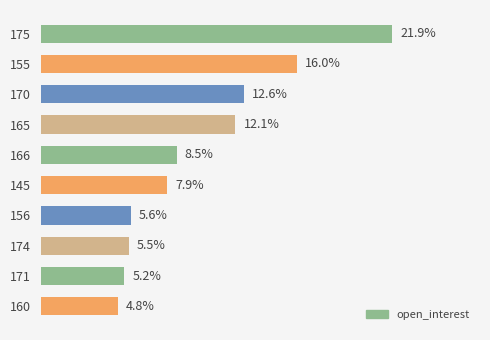

Rank the categories by value from highest to lowest.

175, 155, 170, 165, 166, 145, 156, 174, 171, 160